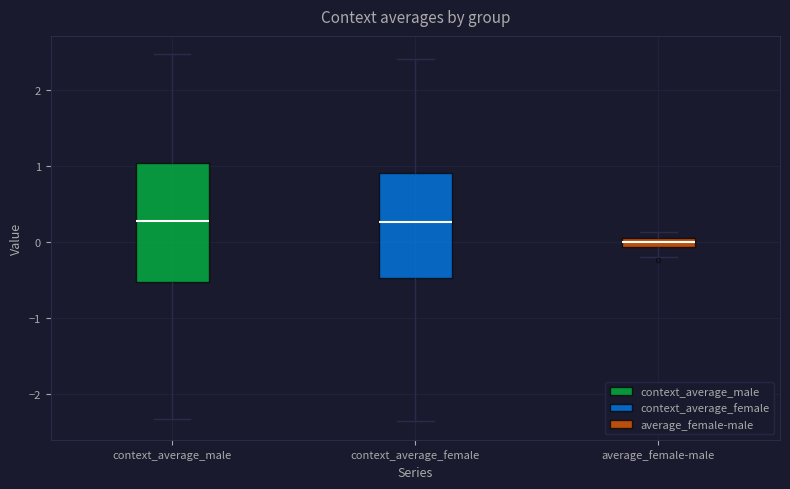

Which box's median line is the lowest?

average_female-male